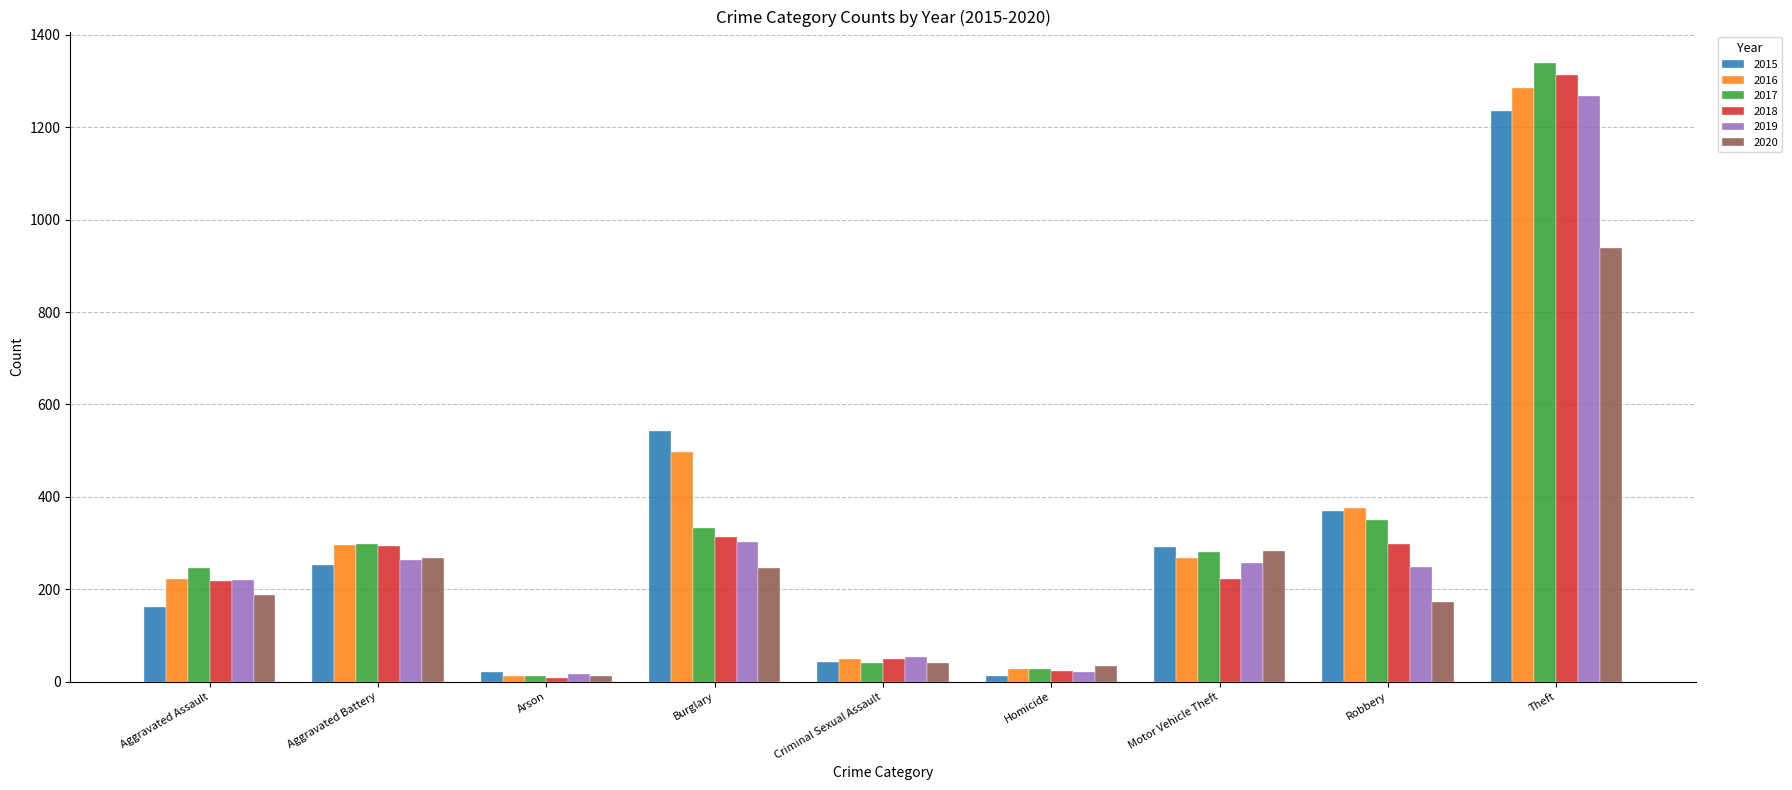

Is it true that 2016 equals 27 at Homicide?

True